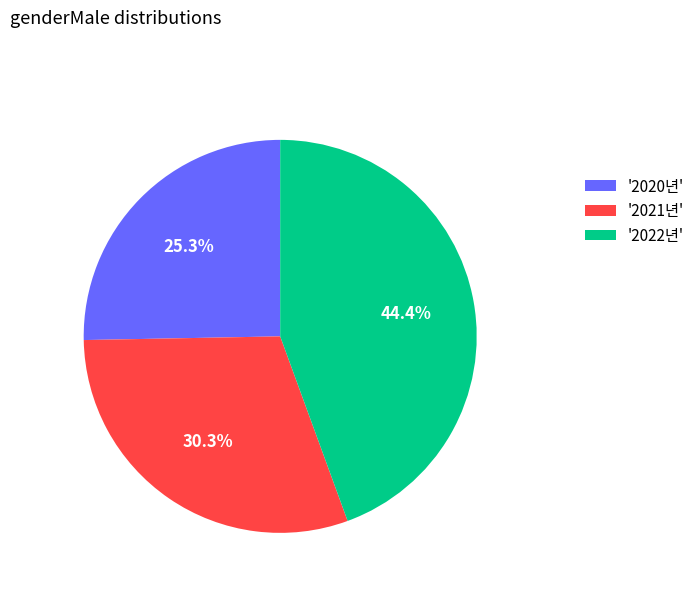

How many slices are in this pie chart?

3